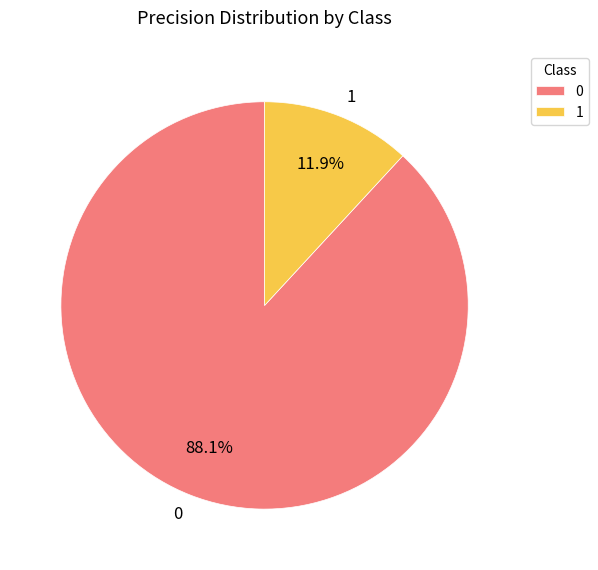

Rank the categories by value from highest to lowest.

0, 1